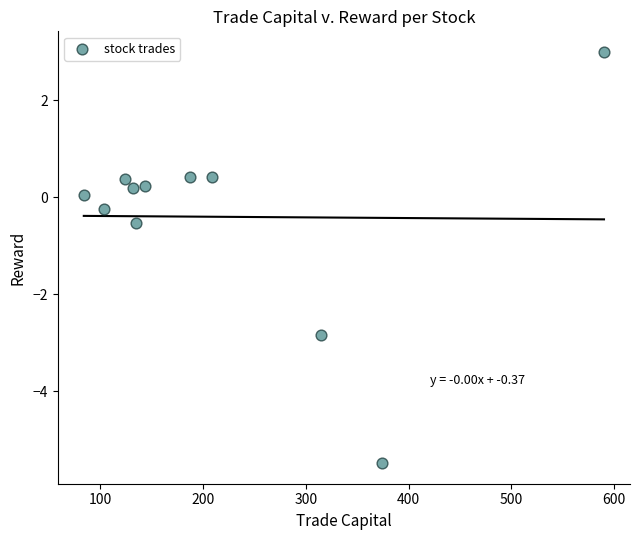

What Y value in the scatter plot is closest to -1?

-0.5